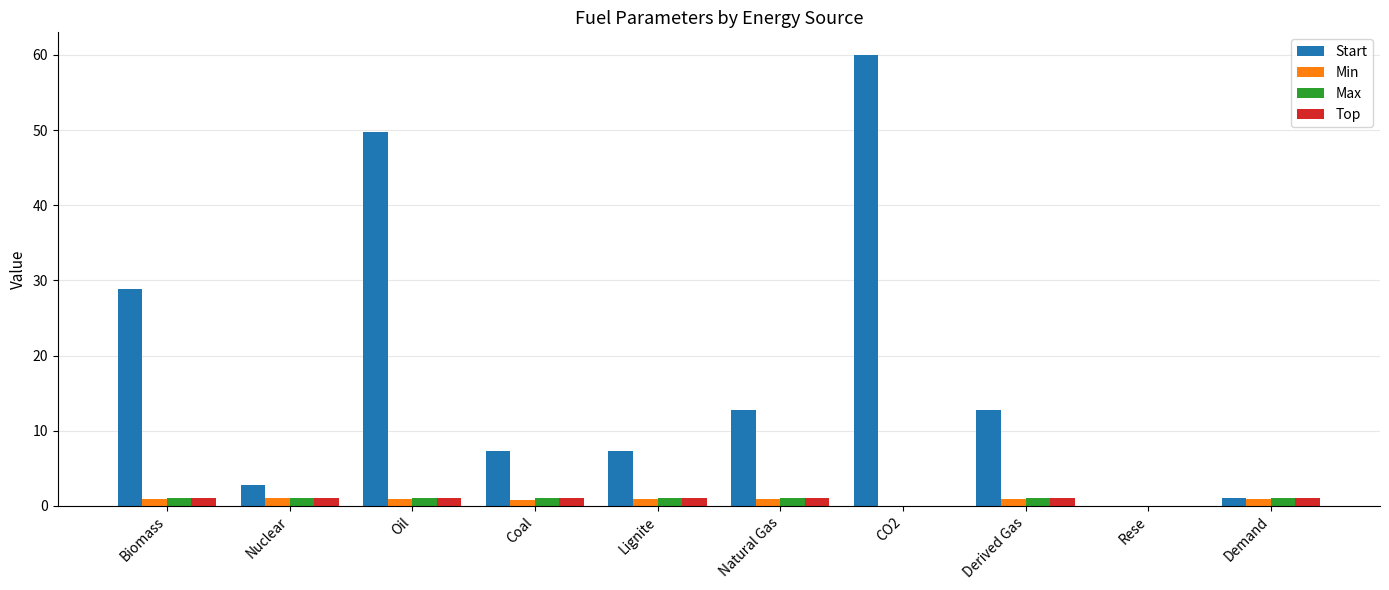

What is the sum of all Top values?

8.1